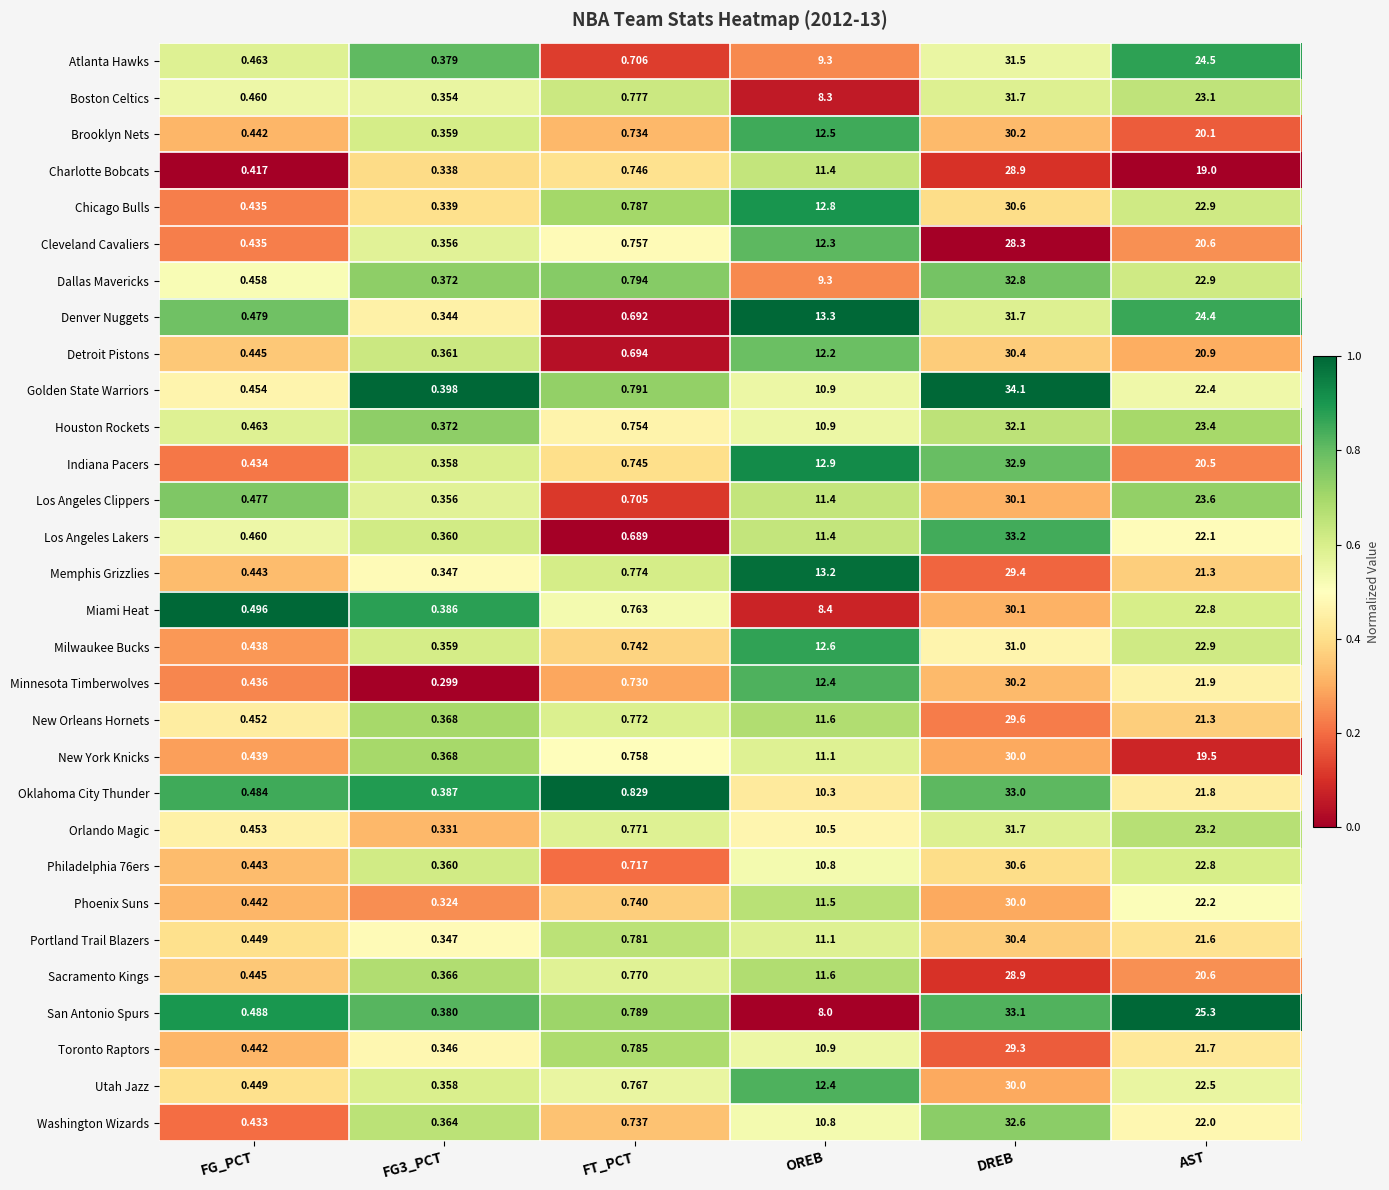

Which series has the largest total across all categories?

Denver Nuggets